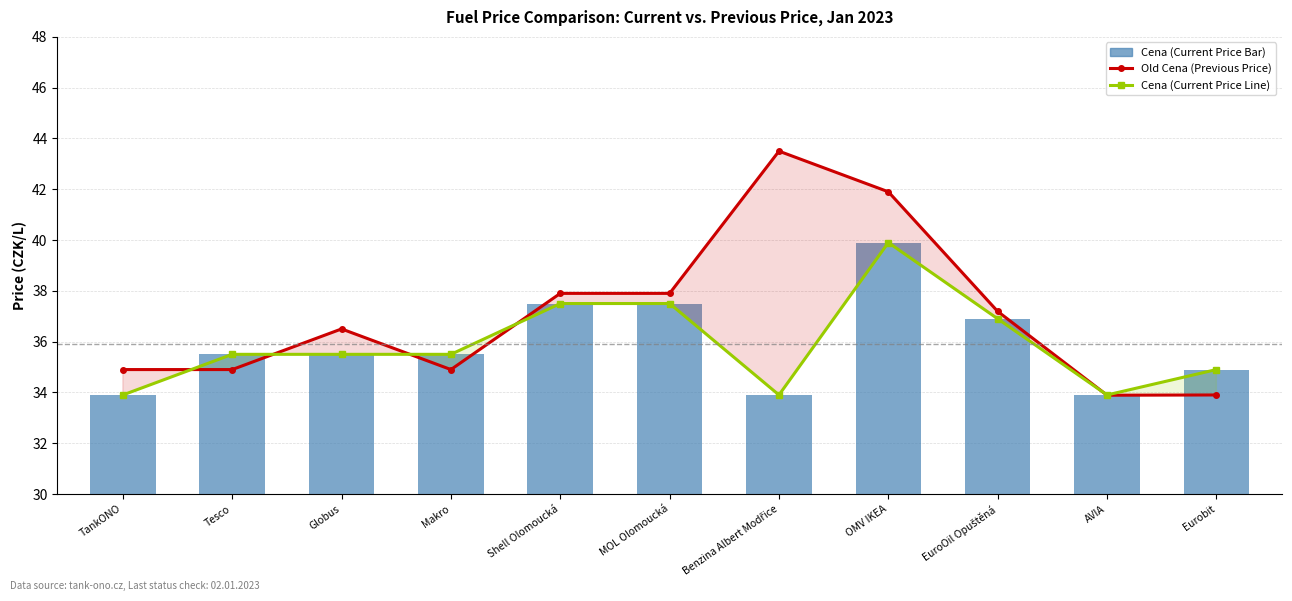

How many data points in Old Cena (Previous Price) are less than 36?

5